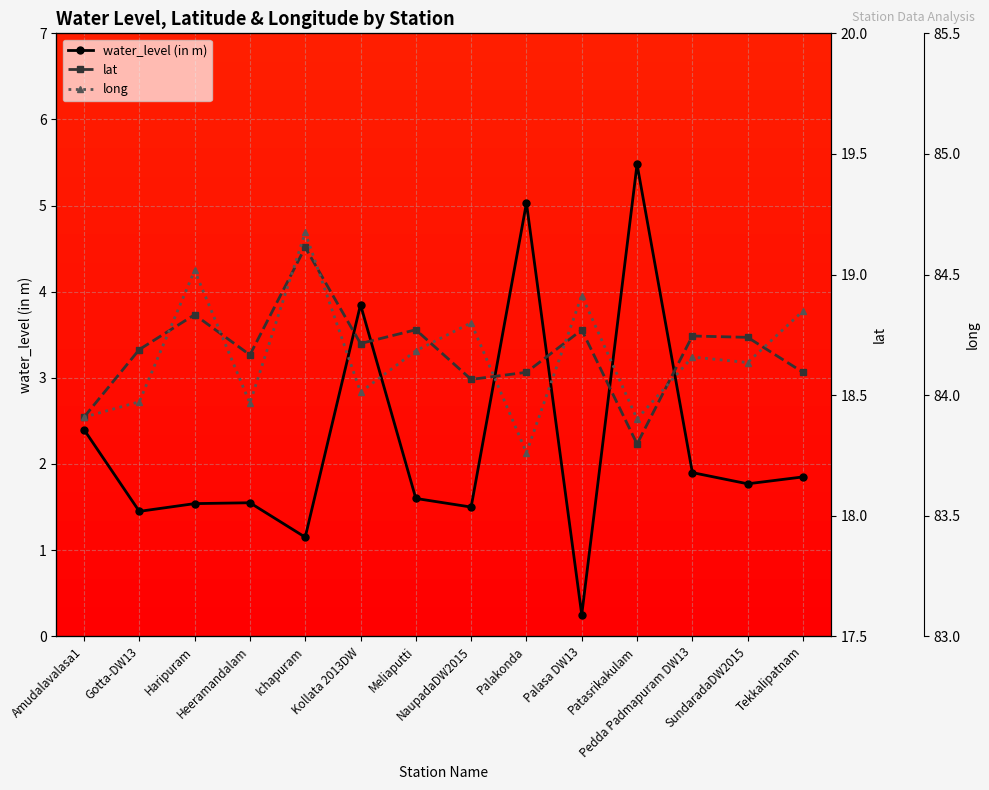

What is the spread (max minus min) of values at Gotta-DW13?

82.5